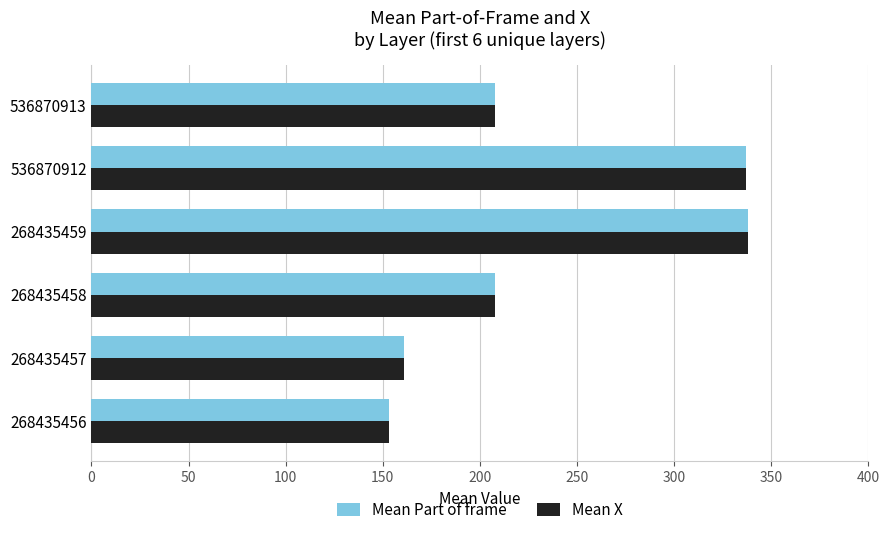

What is the total value across all series at 536870913?

415.2